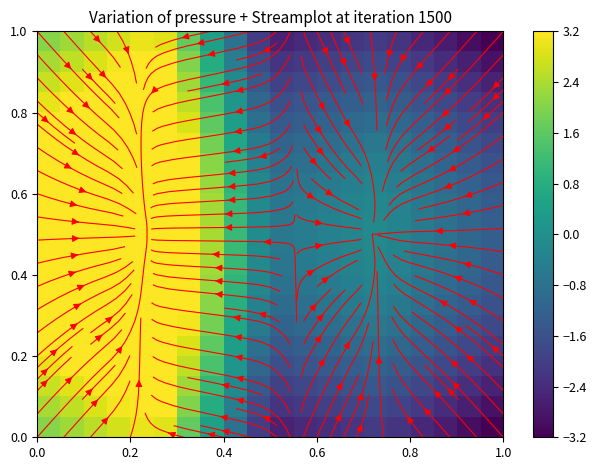

Count the number of data series in this chart.

20